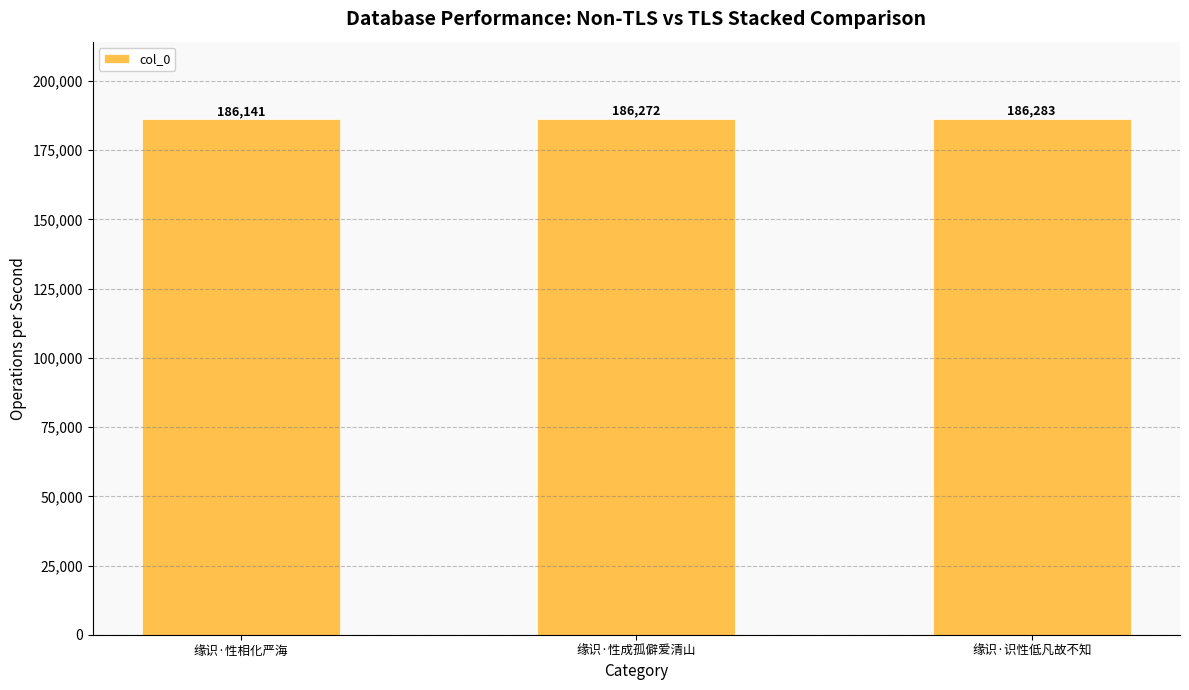

Where is the data nearest to the value 186212?

缘识·性成孤僻爱清山